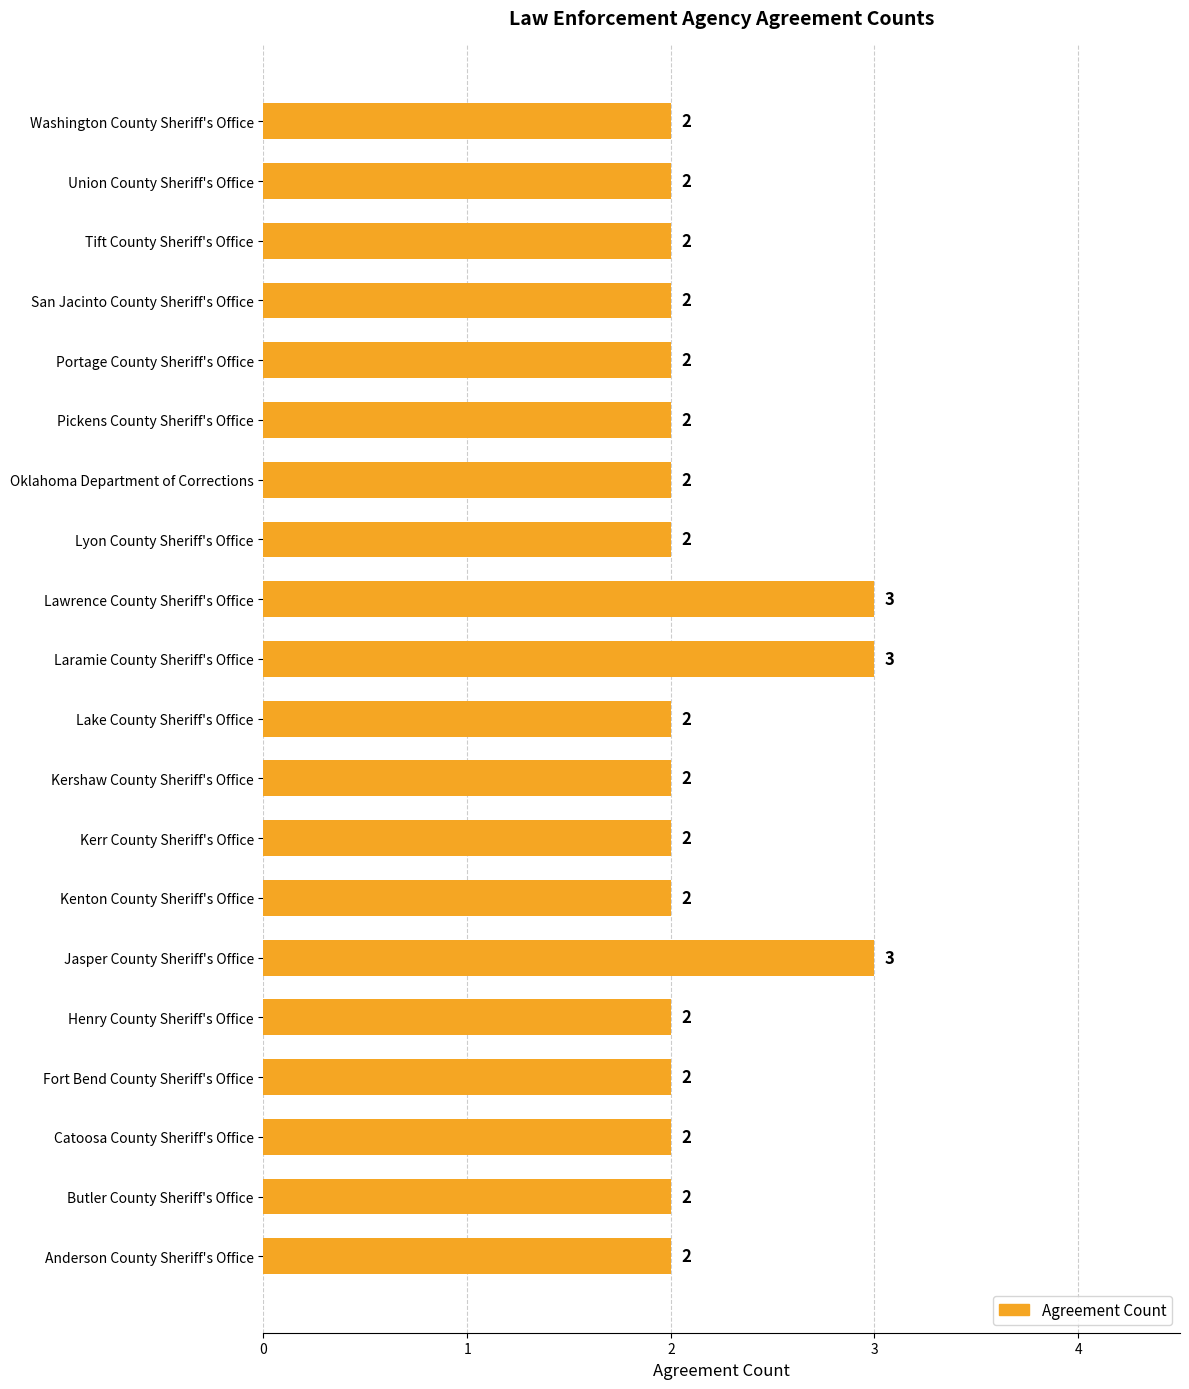

How many values are between 2 and 3?

20